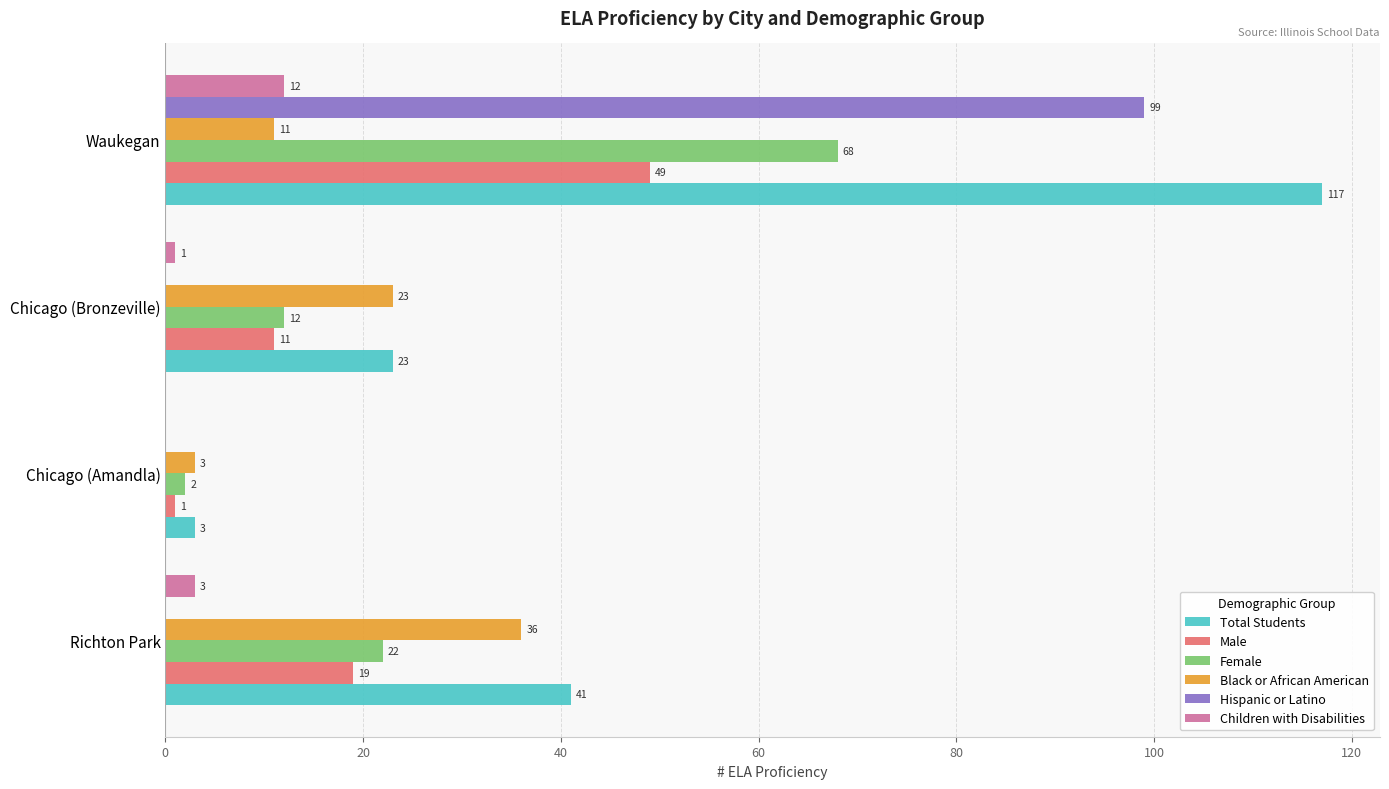

What is the greatest value displayed?

117